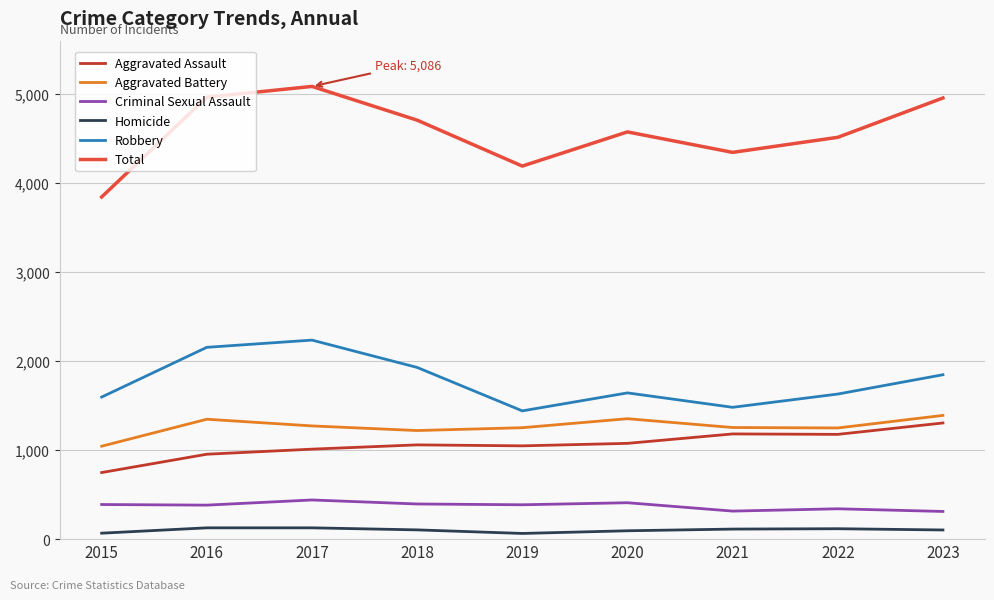

Is the value of Total at 2023 greater than the value of Aggravated Battery at 2023?

Yes